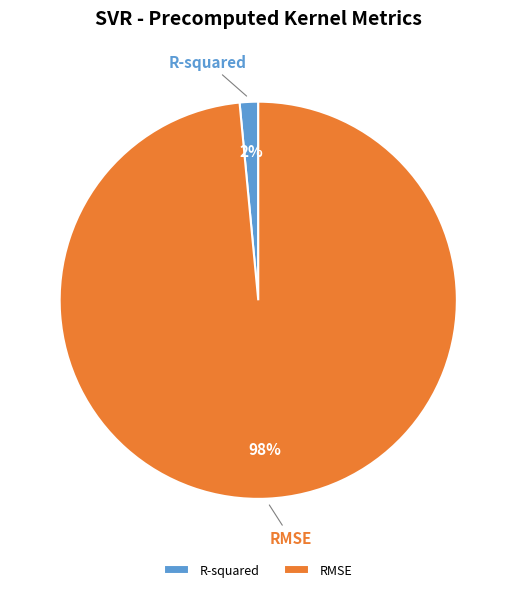

Combined, do RMSE and R-squared account for over 50%?

Yes